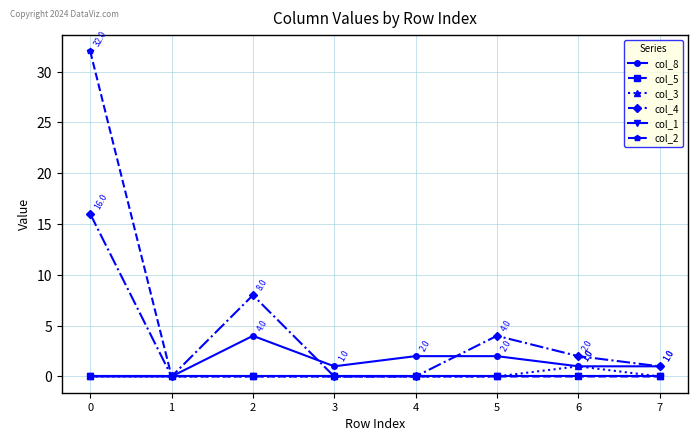

Is this an area chart (filled region under the line)?

No